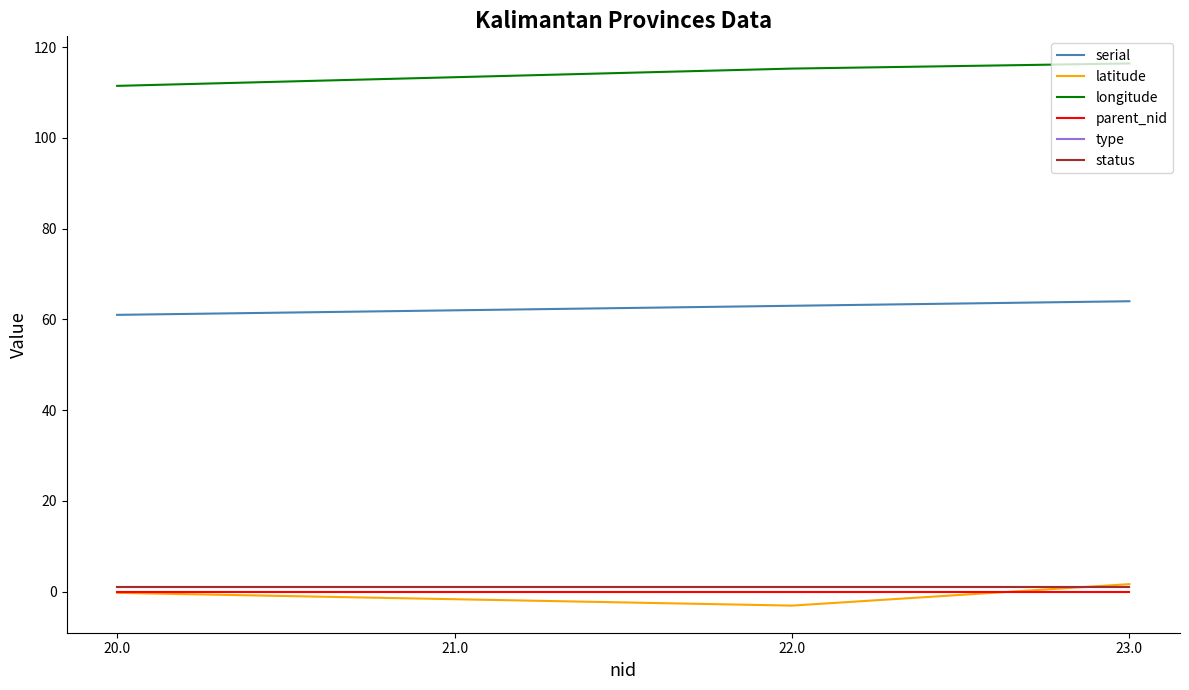

True or false: parent_nid has more than 2 interior local peaks.

False